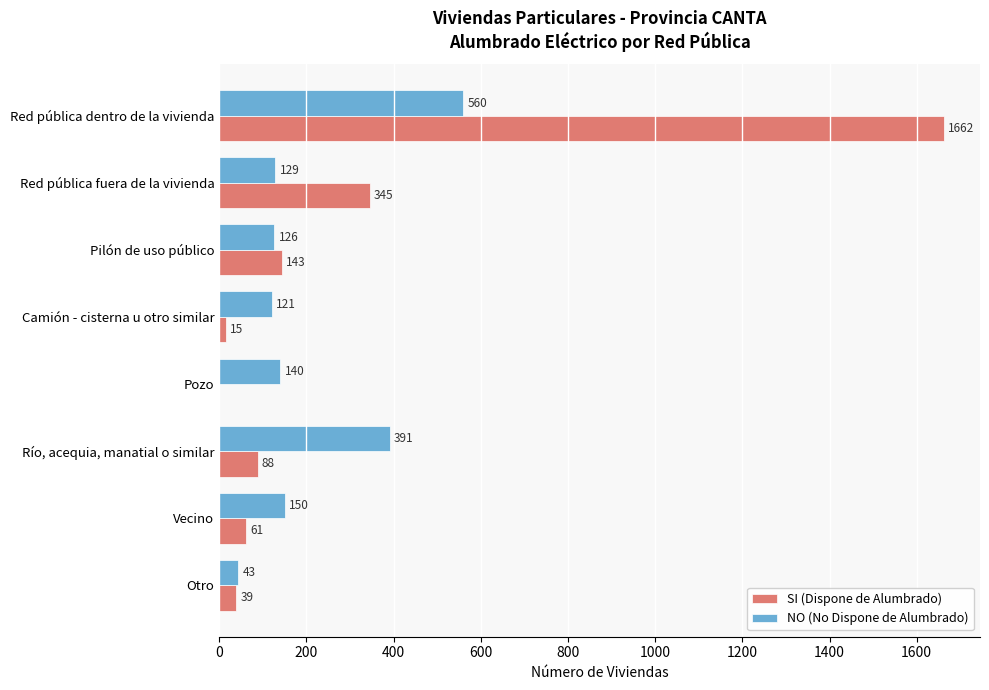

Which label corresponds to the largest value in the chart?

Red pública dentro de la vivienda